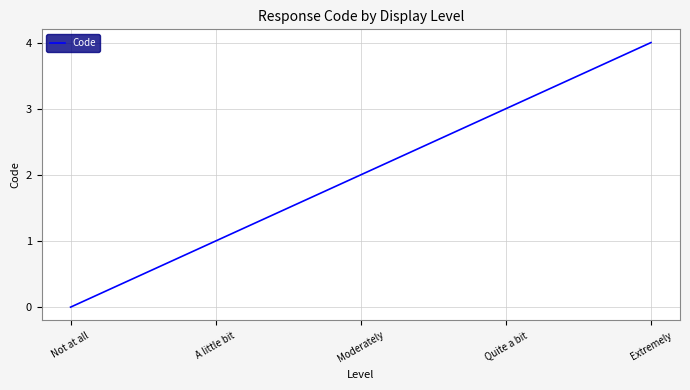

What is the difference between the values at Quite a bit and A little bit?

2